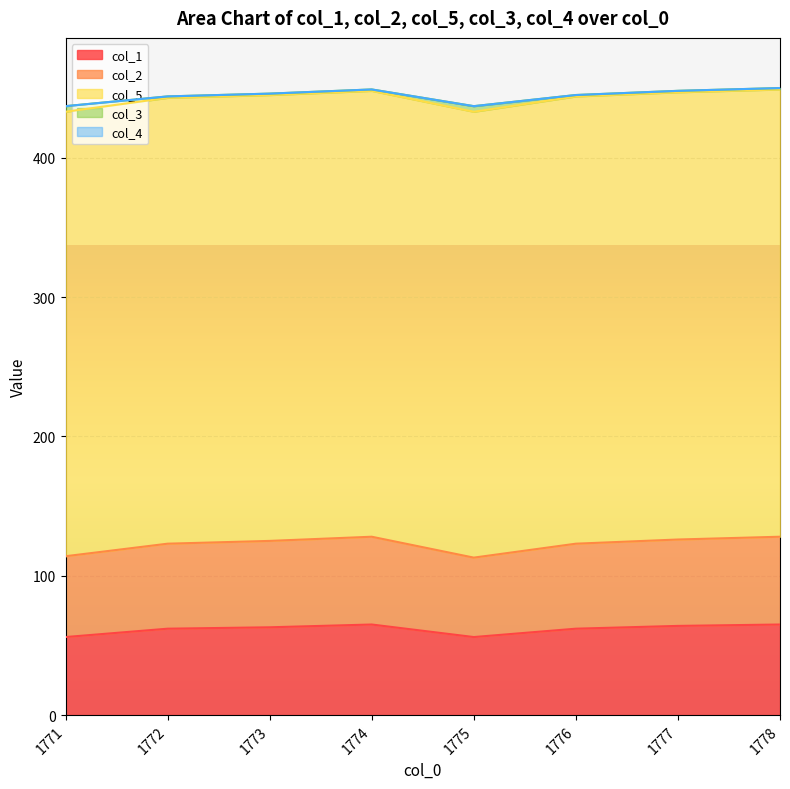

How many data points in col_3 are above 1?

2